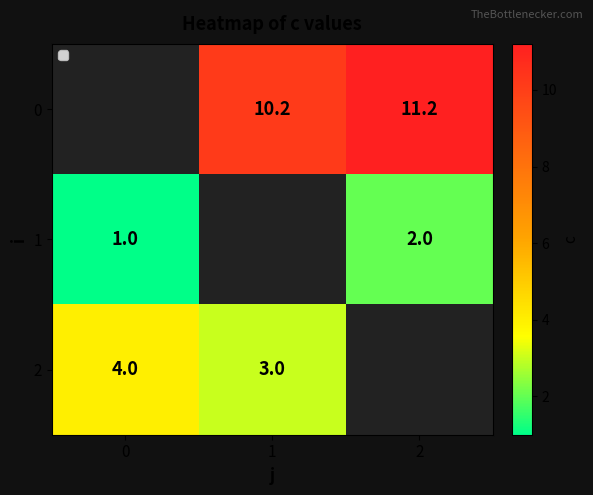

The value of 1 at 0 is 1.8. True or false?

False